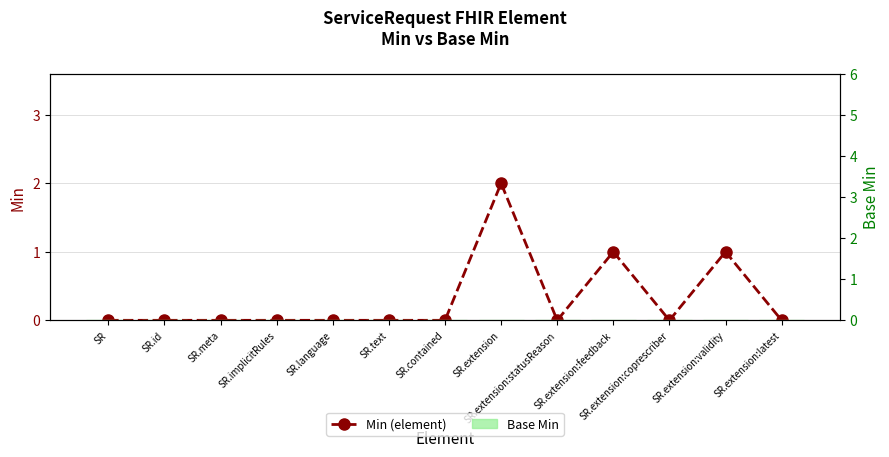

The Min (element) series shows 0 at SR.language. True or false?

True